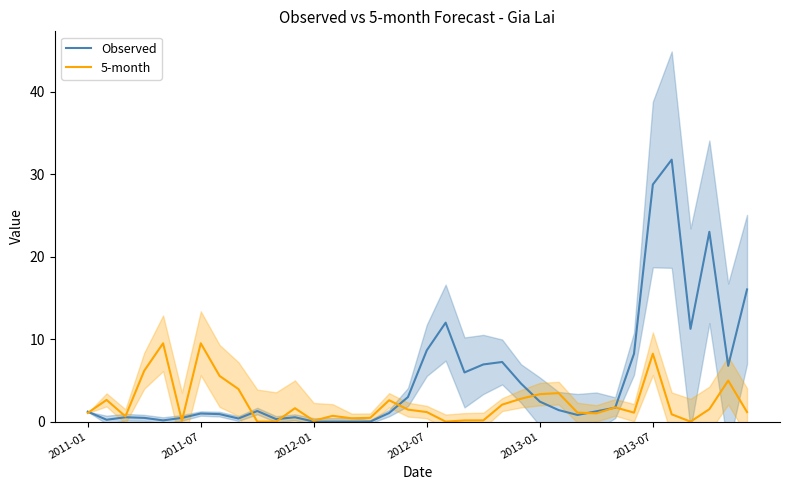

Reading left to right, transcribe all the data shown in this chart.

Observed: 1.2	0.2	0.5	0.5	0.2	0.5	1.0	0.9	0.4	1.3	0.3	0.5	0.0	0.0	0.0	0.0	1.0	3.0	8.7	12.0	6.0	6.9	7.2	4.6	2.4	1.4	0.8	1.3	1.7	8.2	28.8	31.8	11.3	23.0	6.8	16.0
5-month: 1.1	2.6	0.6	6.2	9.5	0.1	9.5	5.5	4.0	0.0	0.0	1.6	0.1	0.7	0.4	0.5	2.6	1.5	1.2	0.0	0.1	0.1	2.1	2.8	3.3	3.5	1.1	1.0	1.7	1.1	8.2	0.9	0.0	1.5	5.0	1.2